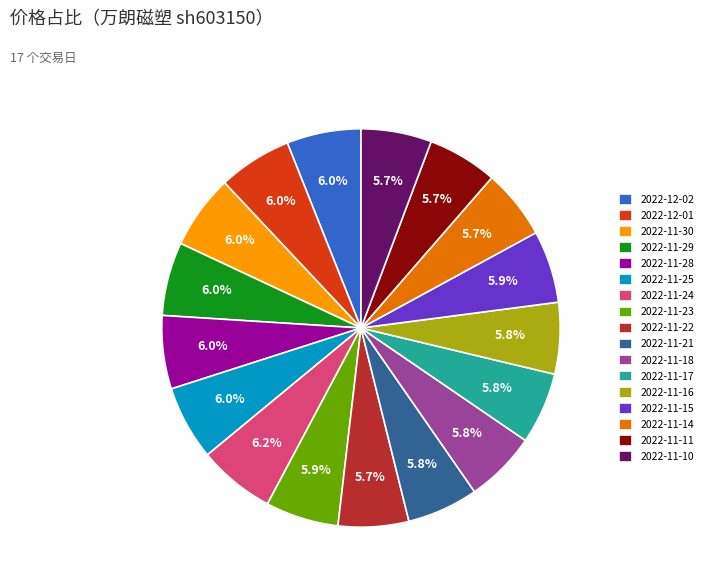

What is the total percentage of 2022-11-29 and 2022-11-24?

12.2%